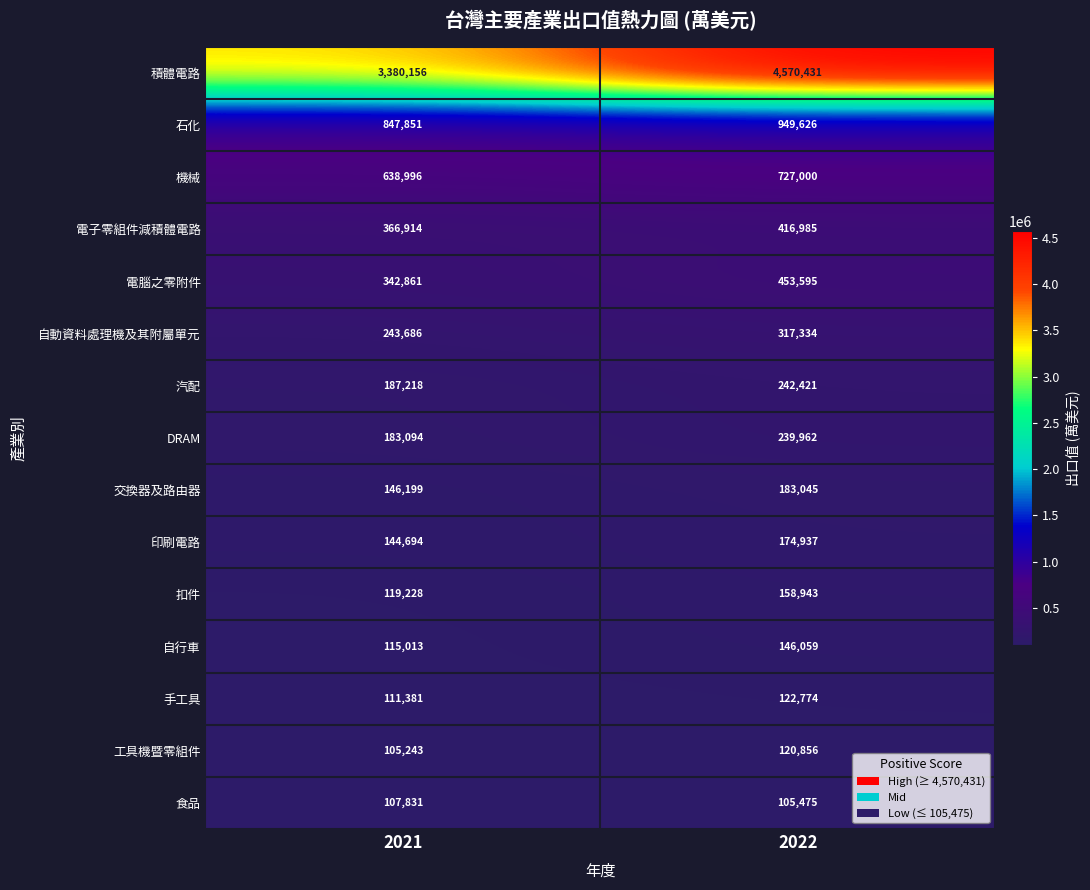

At which category is the sum across all series the highest?

2022